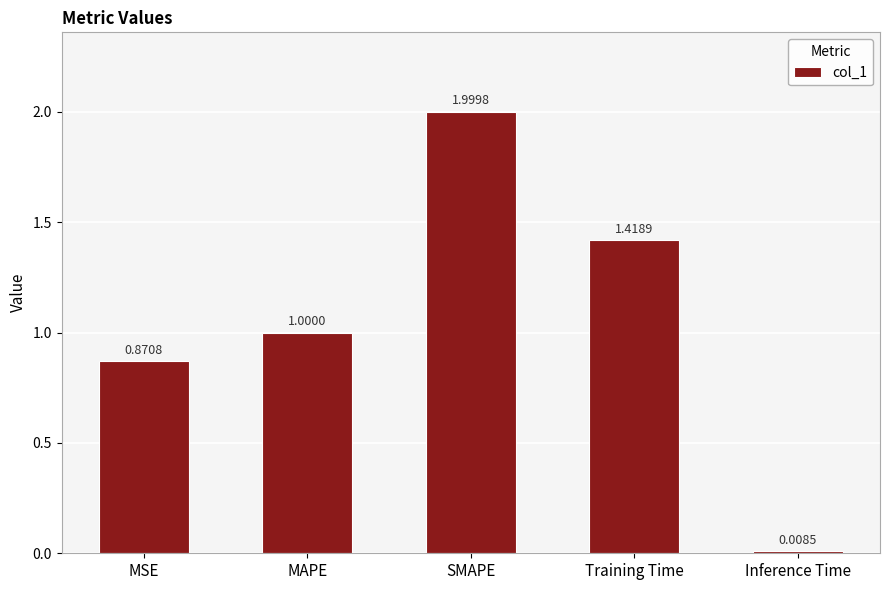

What is the difference between the maximum and second lowest values?

1.1